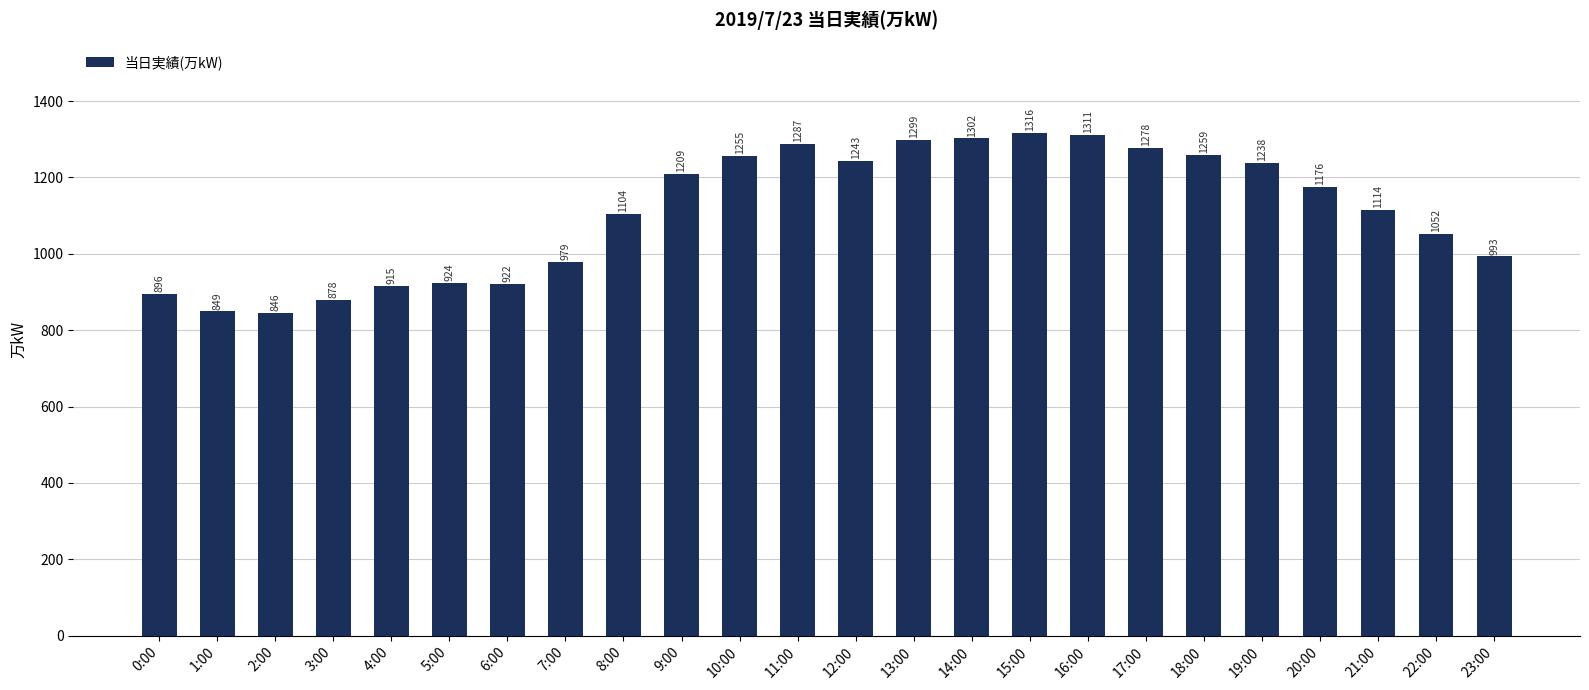

Reading right to left, what are all the values shown in this chart?

993	1052	1114	1176	1238	1259	1278	1311	1316	1302	1299	1243	1287	1255	1209	1104	979	922	924	915	878	846	849	896